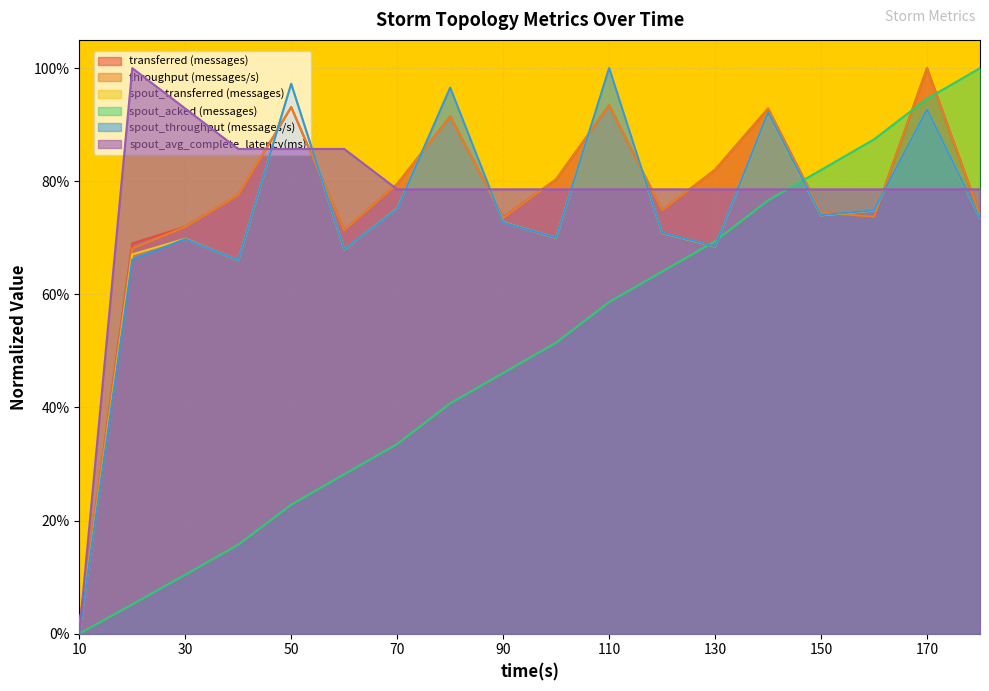

At which category does the chart reach its peak across all series?

170